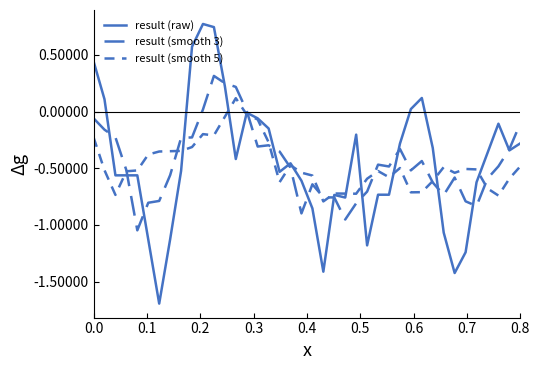

Does the chart have visible grid lines?

No